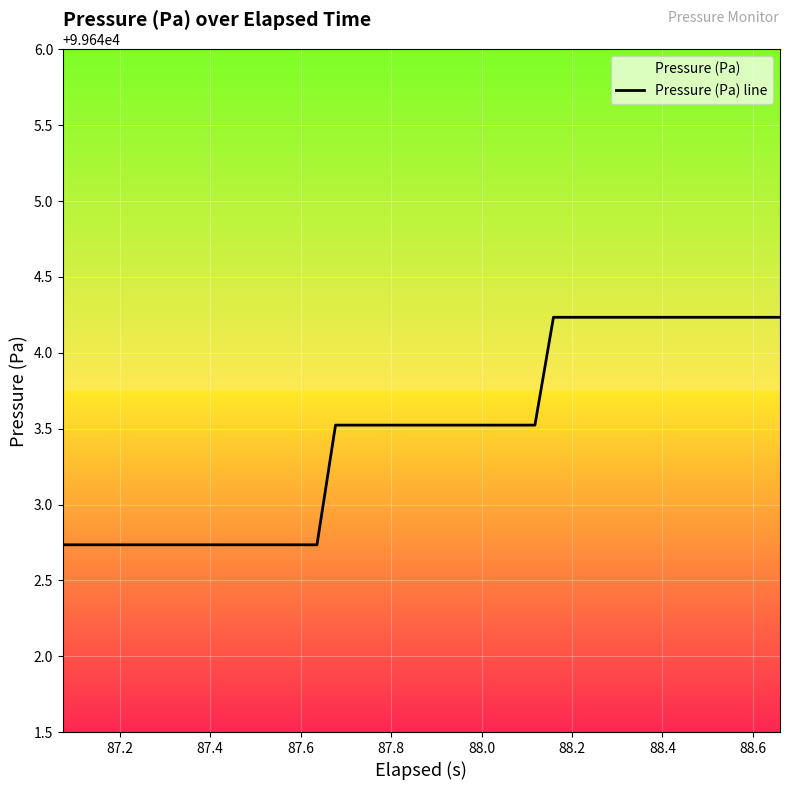

What is the difference between the maximum and minimum values?

1.5